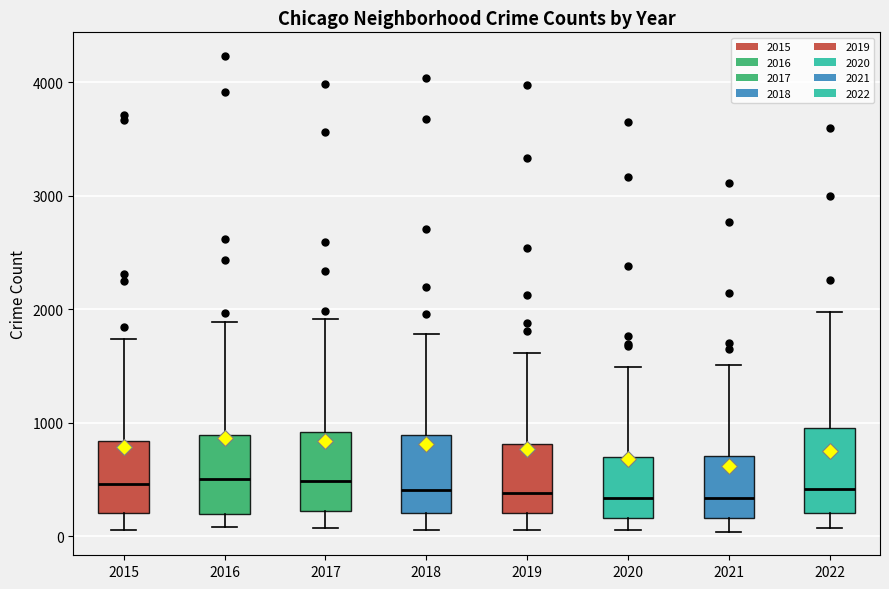

Where does the upper whisker of the box at x = 2019 end on the y-axis? The values are not printed on the chart, so give them approximately, as read against the axis.

1600